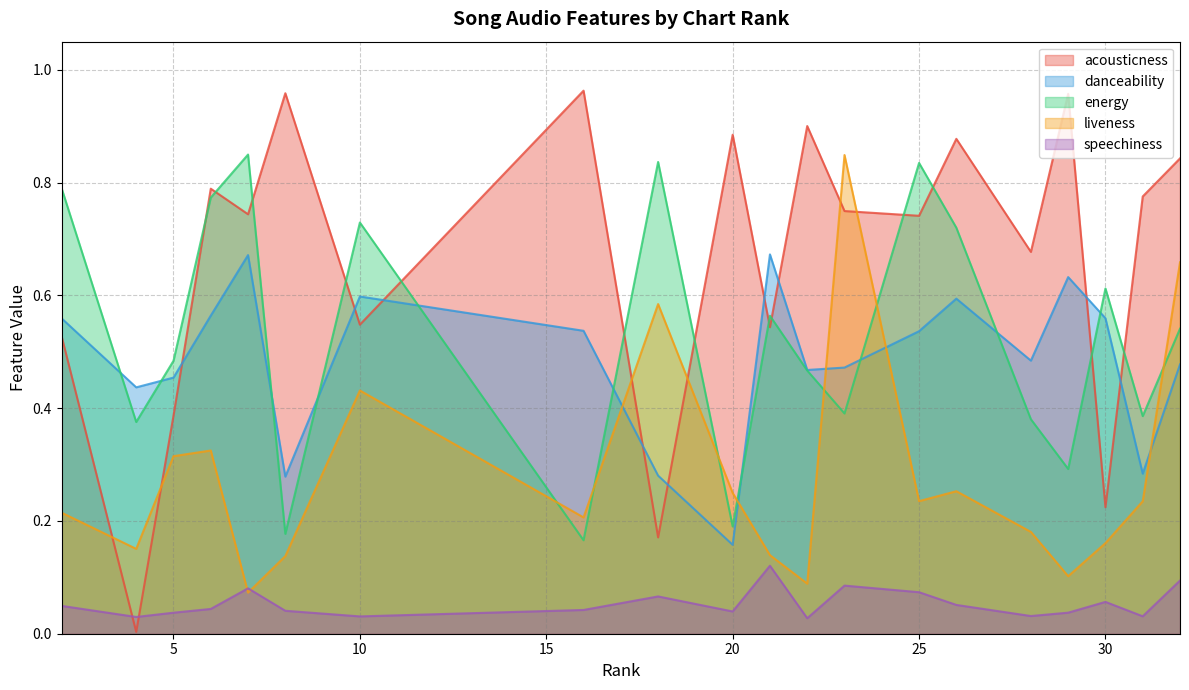

In energy, how many points are lower than both neighbors (excluding endpoints)?

7